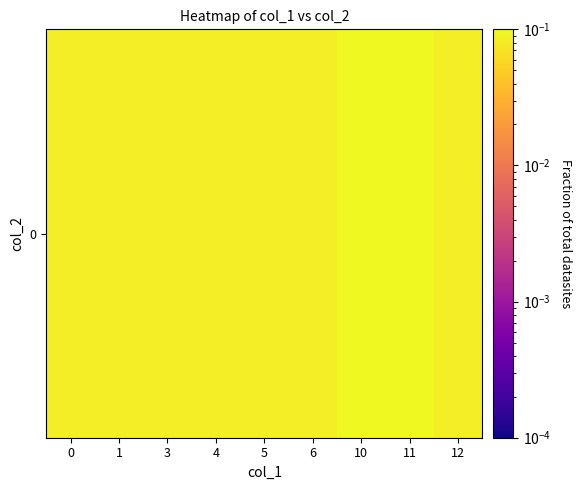

Reading right to left, extract all data points from this chart.

0.1	0.2	0.2	0.1	0.1	0.1	0.1	0.1	0.1